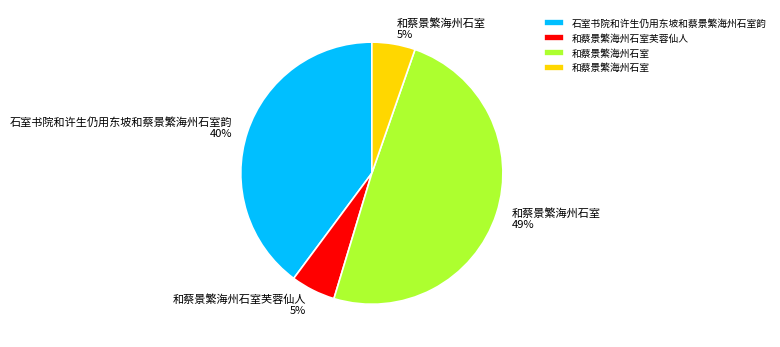

To the nearest percent, what is the average slice percentage?

25%